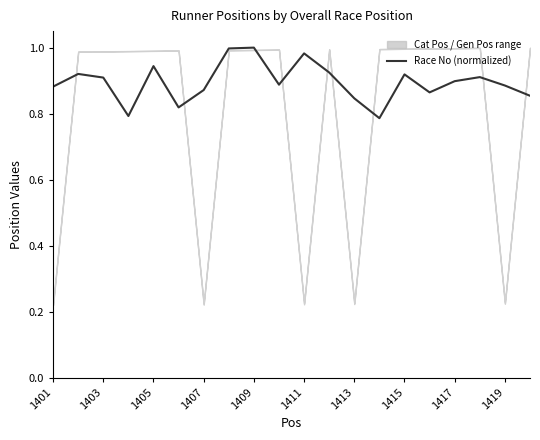

What is the difference between the values at 13 and 19?

0.1